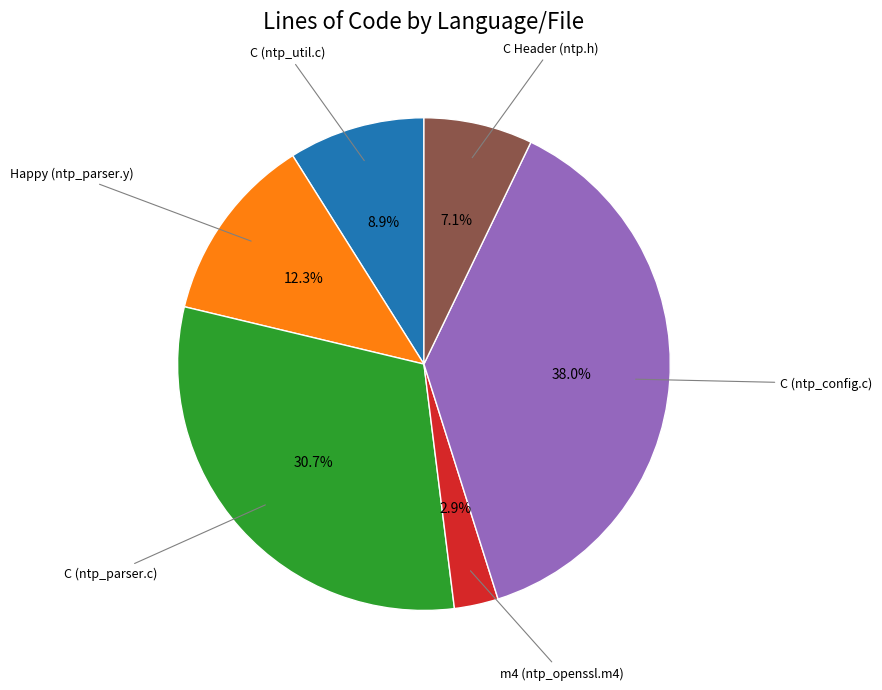

Is there any slice that represents more than half of the pie?

No